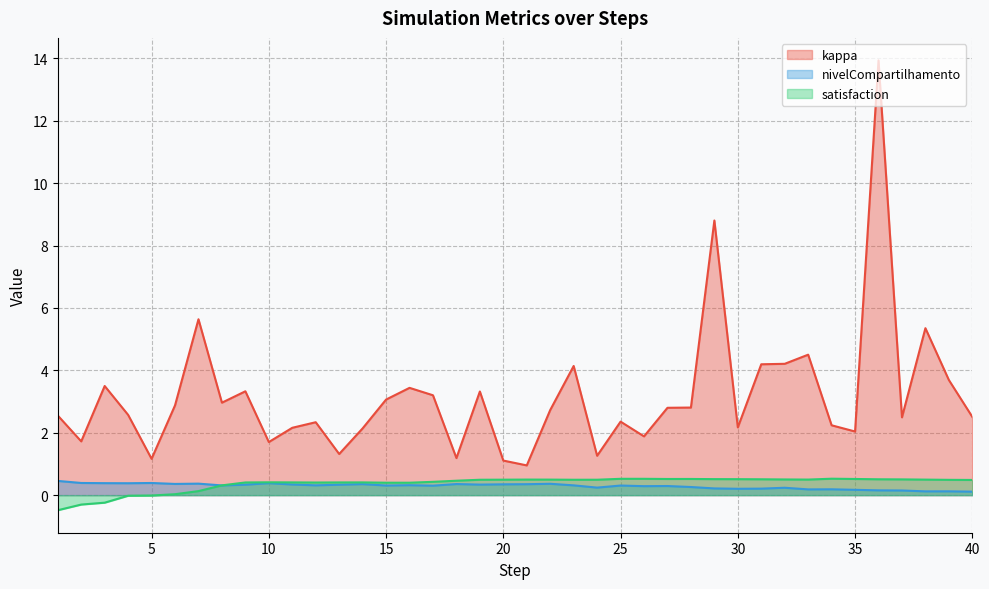

What is the difference between the highest and lowest values at 5?

1.2